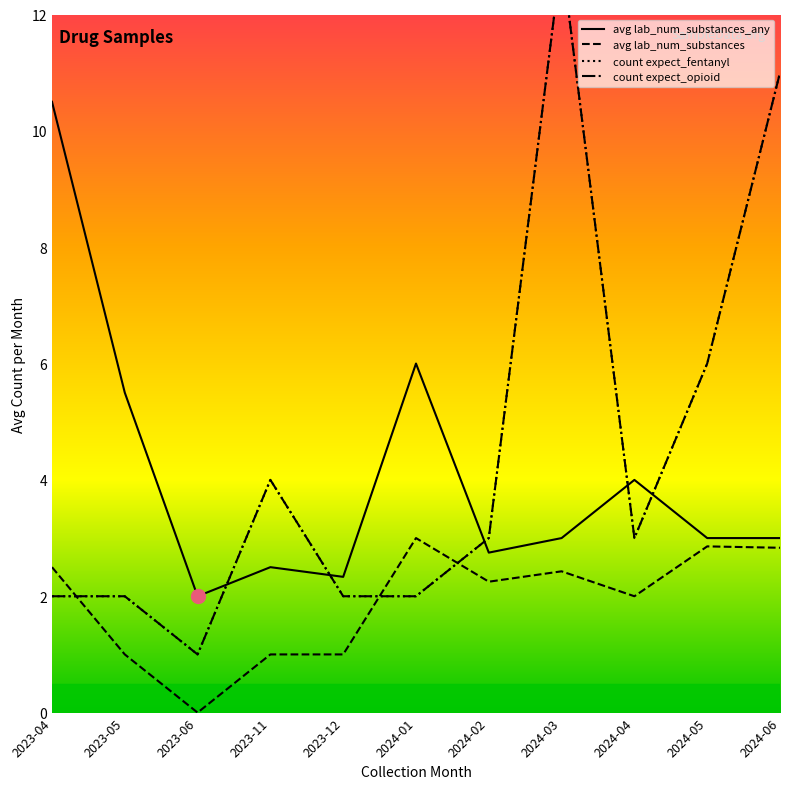

True or false: count expect_fentanyl and count expect_opioid cross at least once.

False